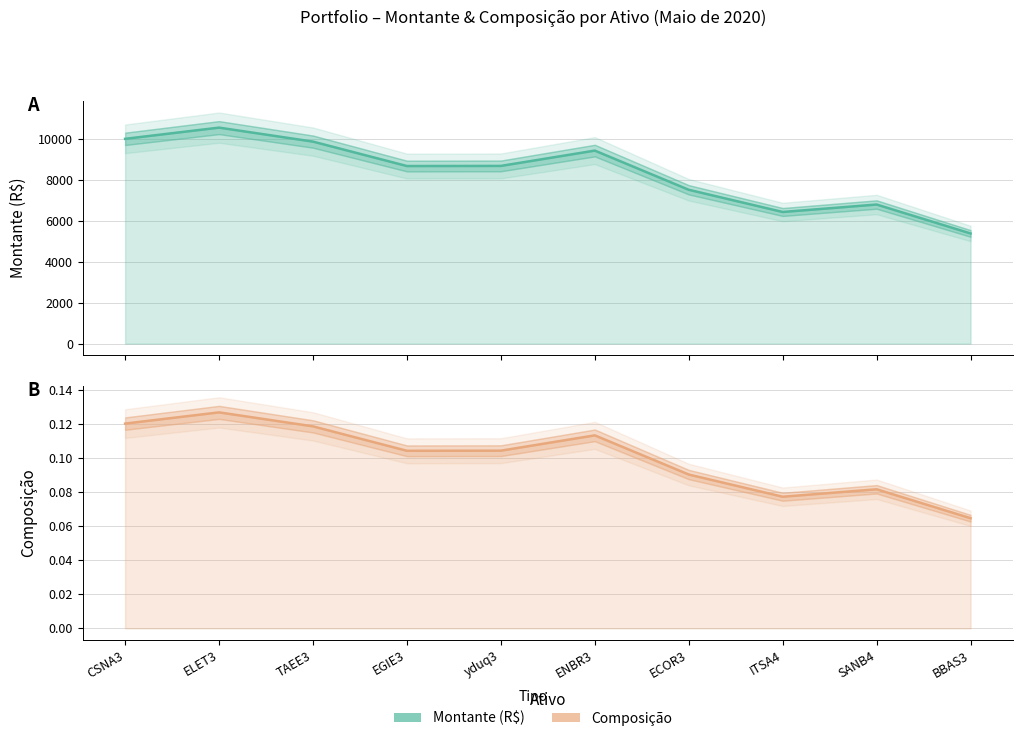

Does the chart have visible grid lines?

Yes